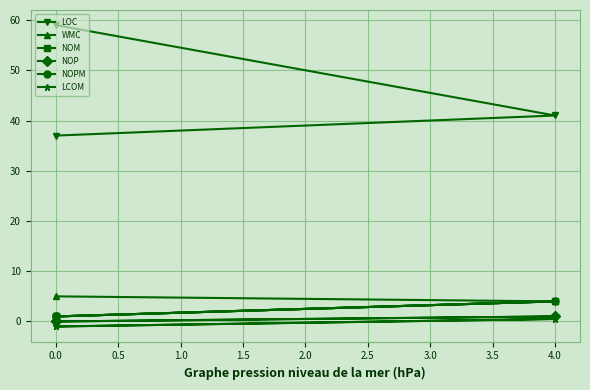

What is the average value of the LCOM series?

-0.5